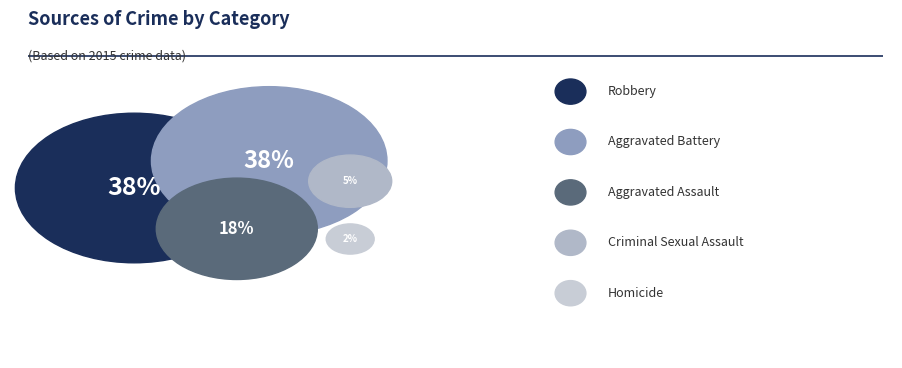

To the nearest percent, what portion does Robbery represent?

38%